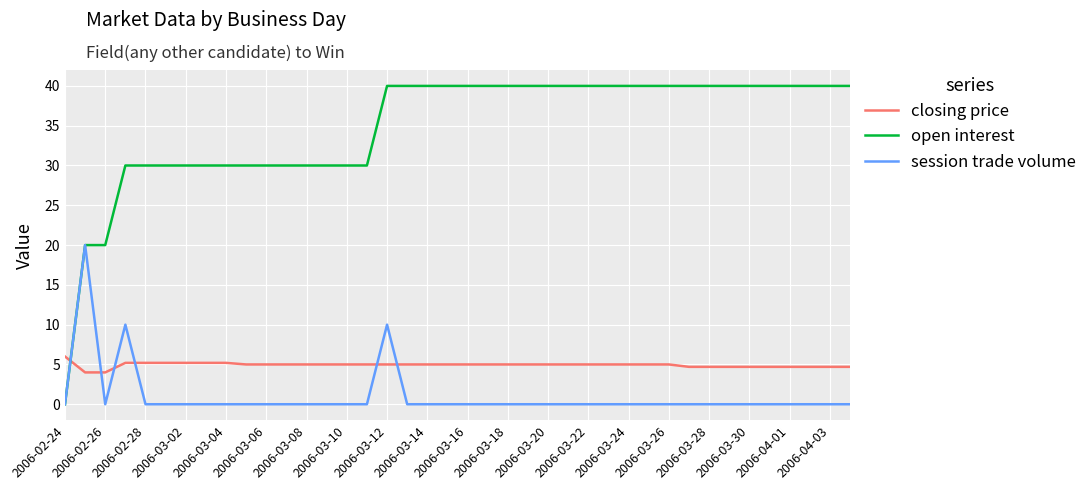

Which series has the widest spread of values?

open interest